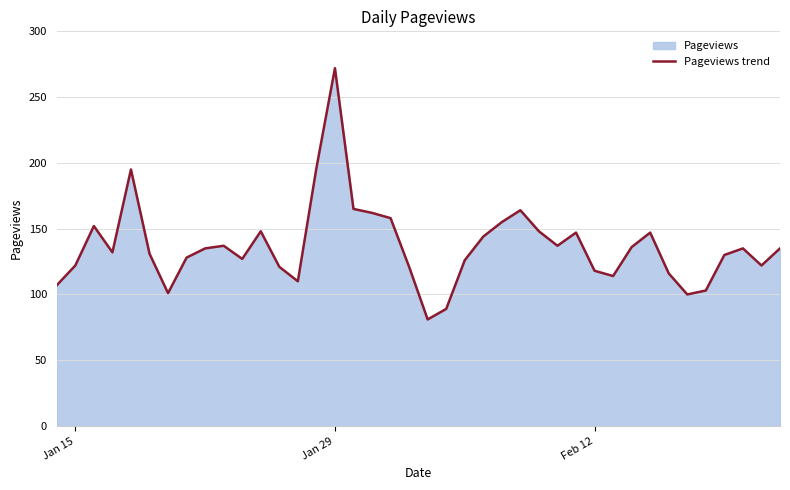

Which label corresponds to the largest value in the chart?

Jan 29